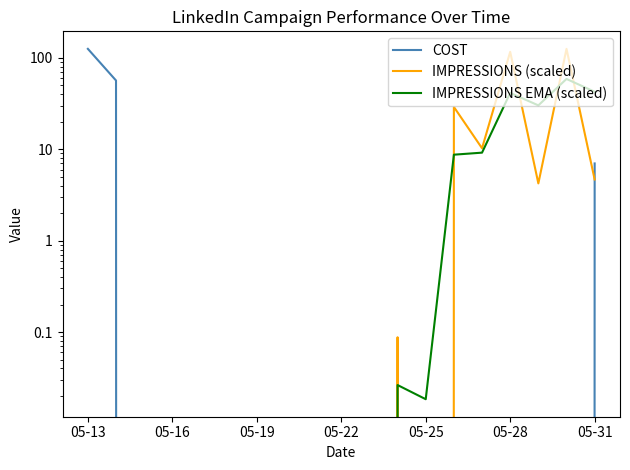

Where do IMPRESSIONS (scaled) and IMPRESSIONS EMA (scaled) first cross each other?

11 and 12